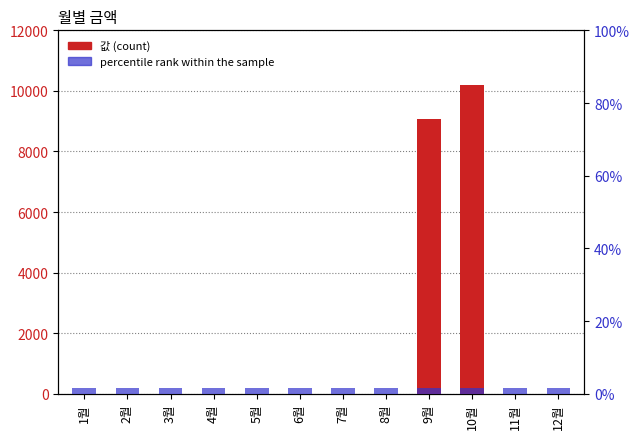

What is the label of the 12th bar from the right?

1월